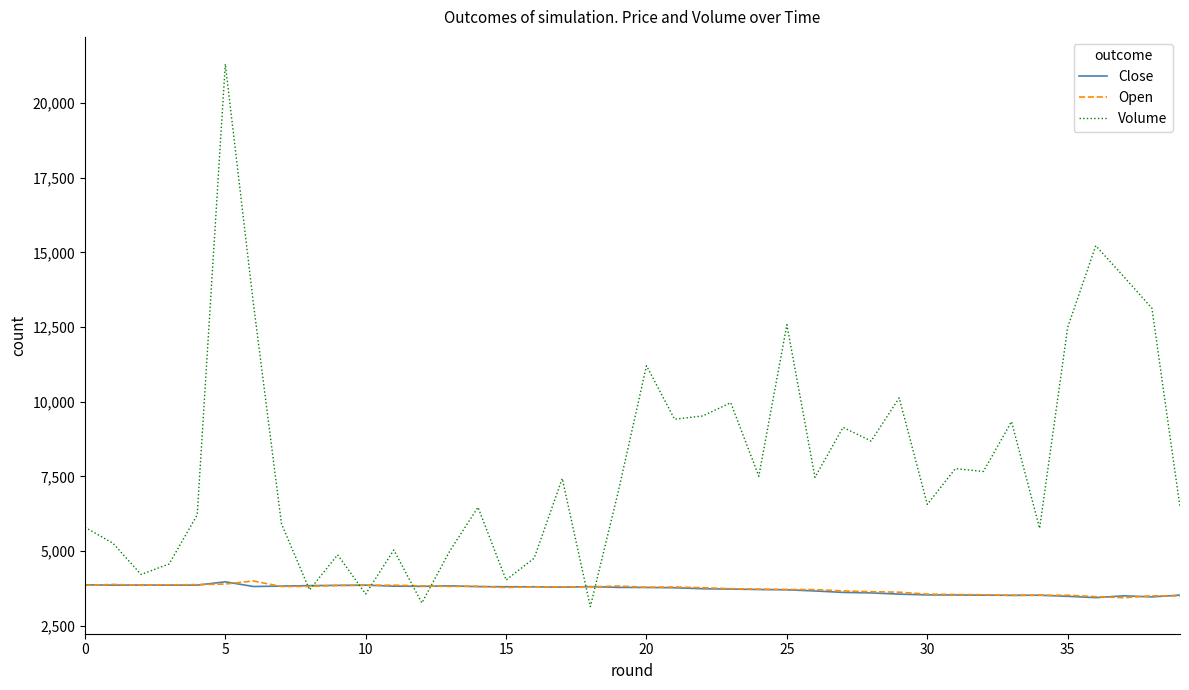

Which series has the largest total across all categories?

Volume